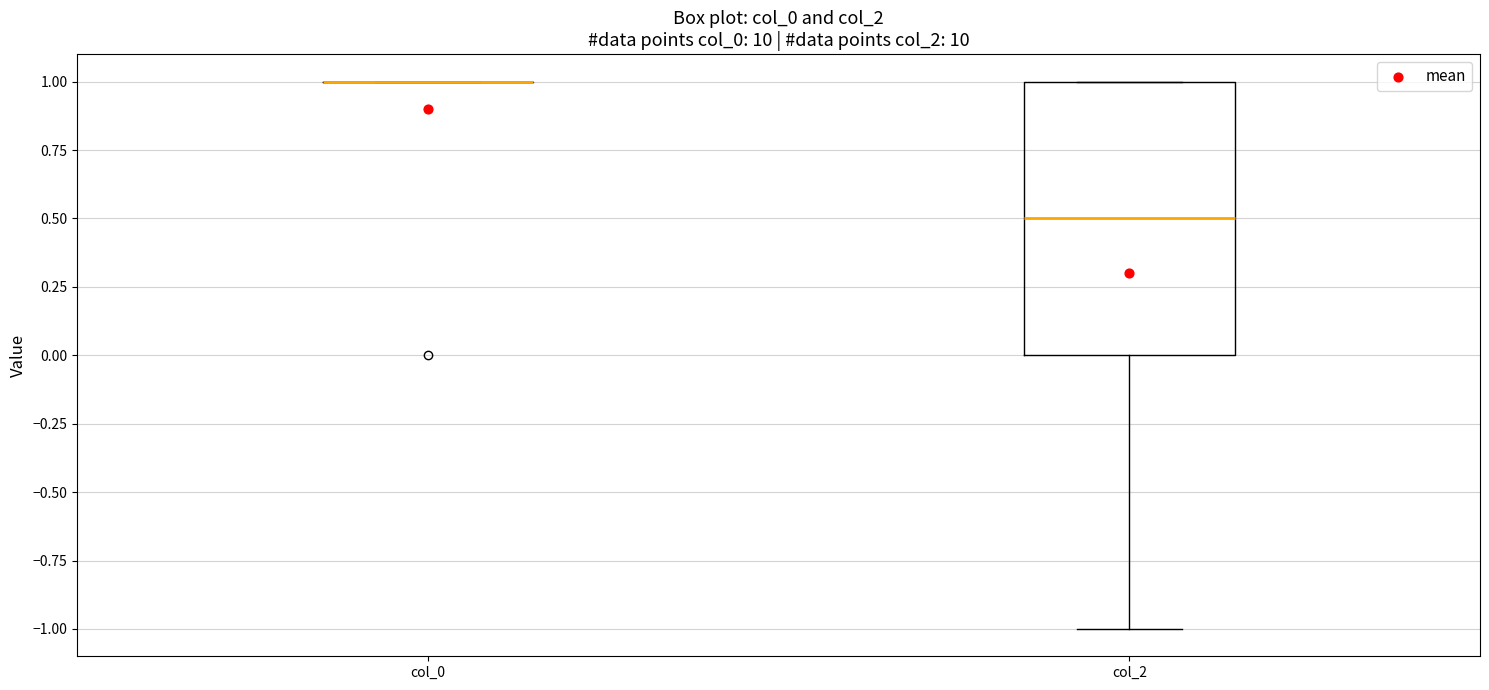

Reading left to right, read every box against the y-axis: the position of its median line, the range the box covers, and the ends of its whiskers. The values are not printed on the chart, so give them approximately, as read against the axis.

col_0: box collapsed to a line at 1.0, whiskers 1.0 to 1.0
col_2: median 0.5, box 0.0 to 1.0, whiskers -1.0 to 1.0